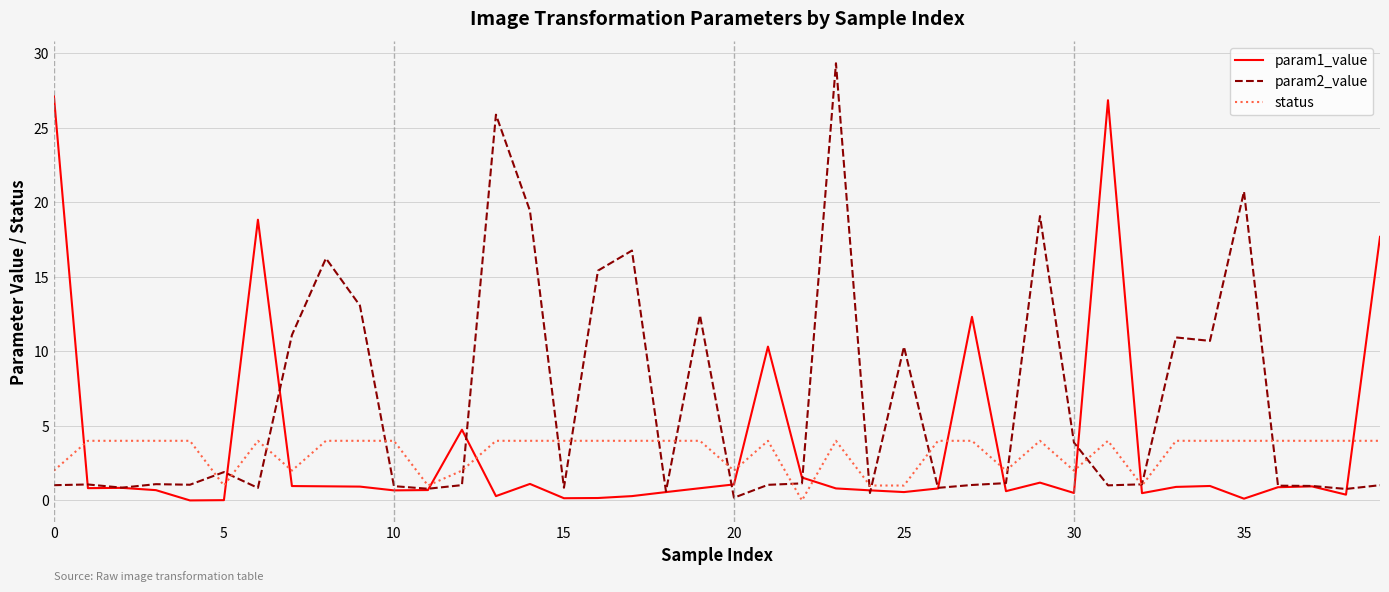

Which series has the widest spread of values?

param2_value